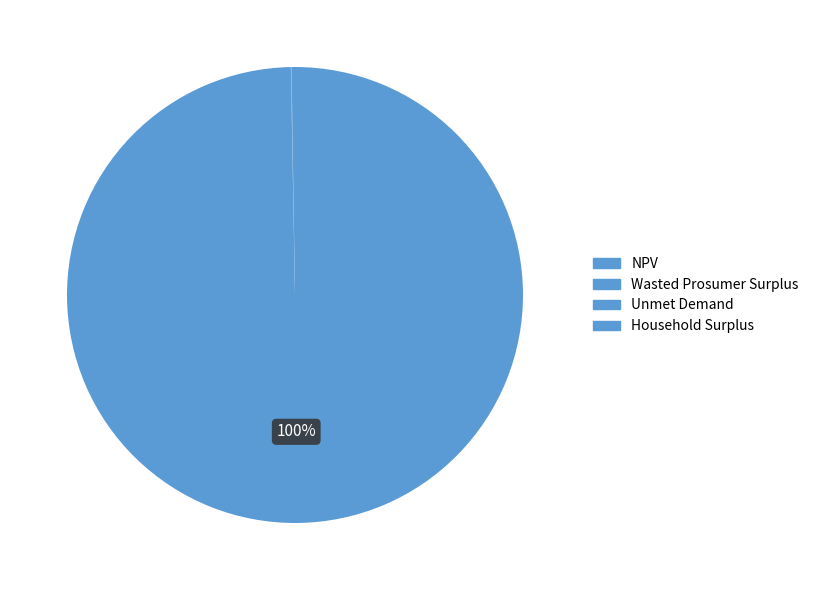

Which has a higher value, NPV or Wasted Prosumer Surplus?

NPV